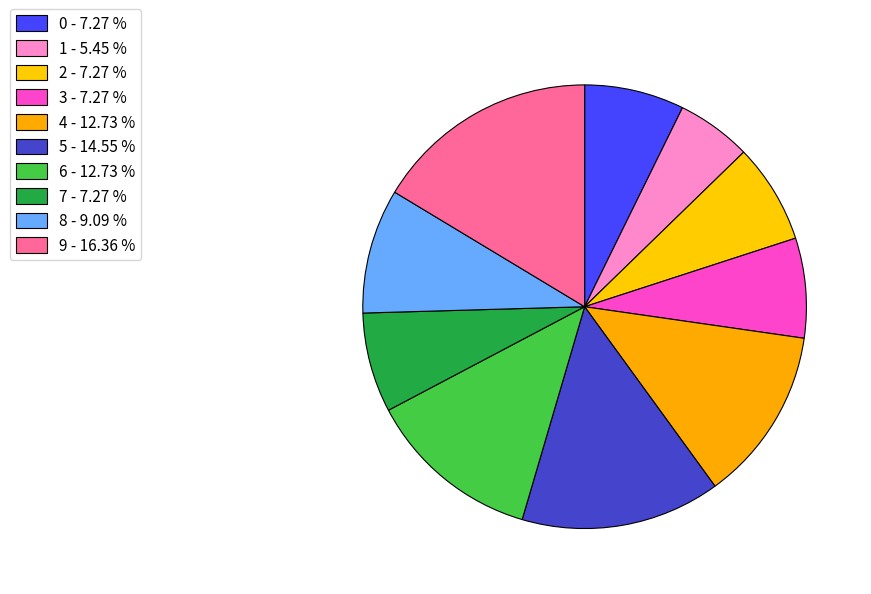

The 0 slice represents 7% of the pie. True or false?

True